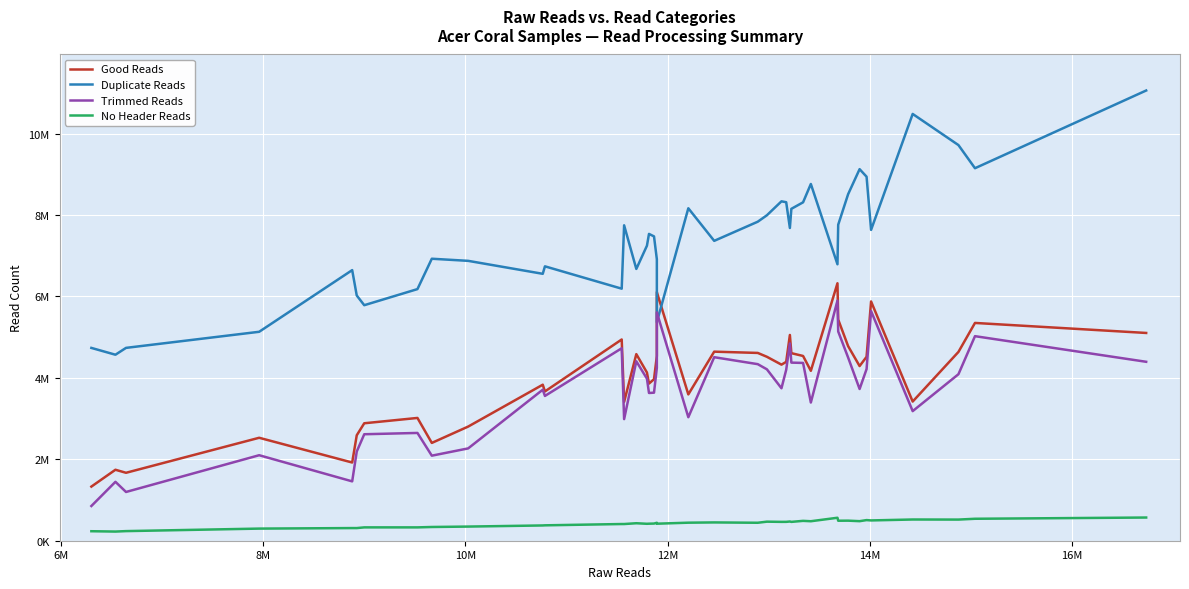

How many times do Duplicate Reads and Trimmed Reads cross each other?

2